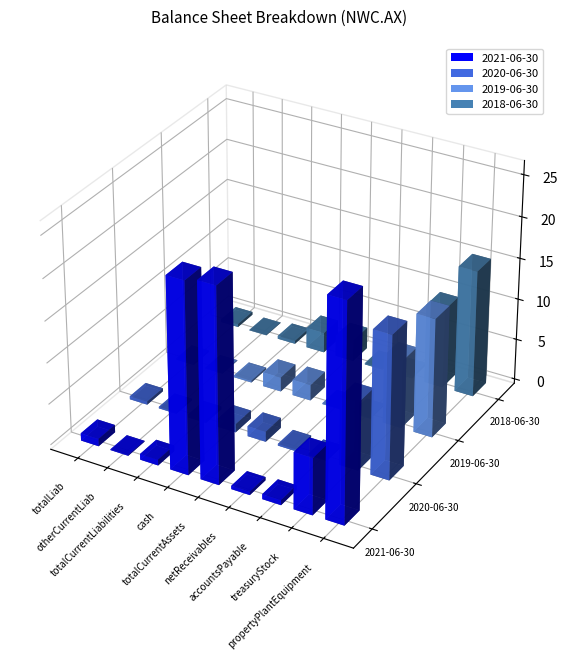

What is the difference between the second highest and second lowest values in the 2019-06-30 series?

16408273